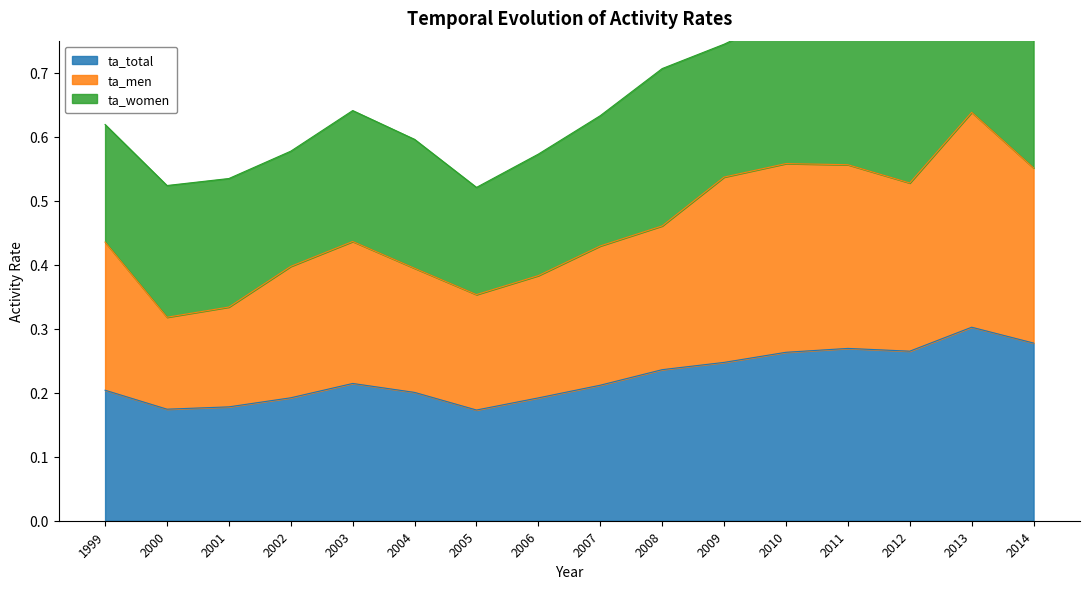

What is the sum of the ta_total values at 2005 and 2012?

0.4